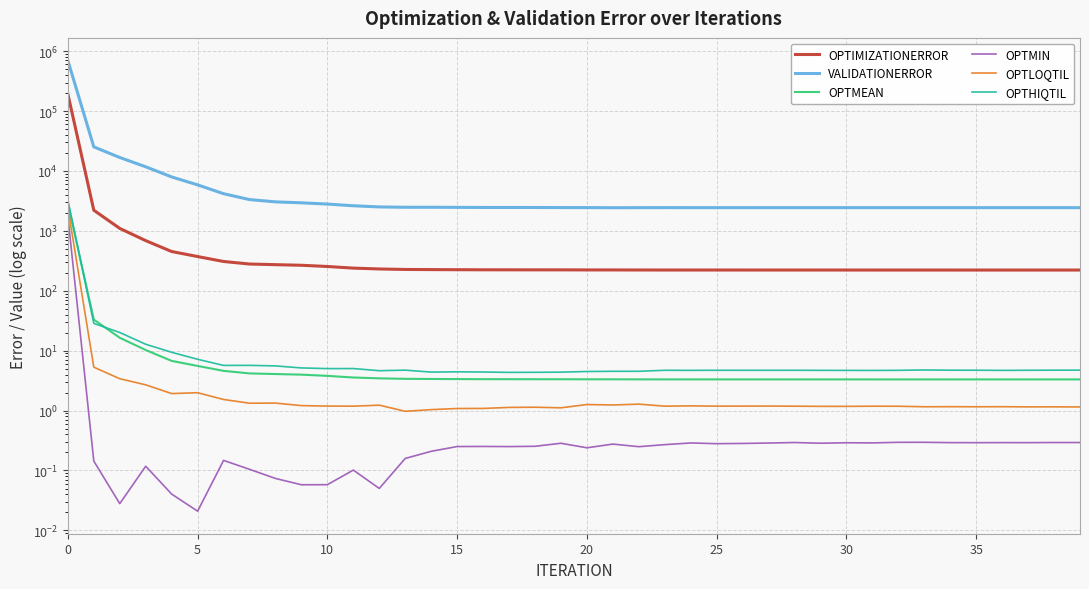

At 24, list the series in order from smallest to largest.

OPTMIN, OPTLOQTIL, OPTMEAN, OPTHIQTIL, OPTIMIZATIONERROR, VALIDATIONERROR